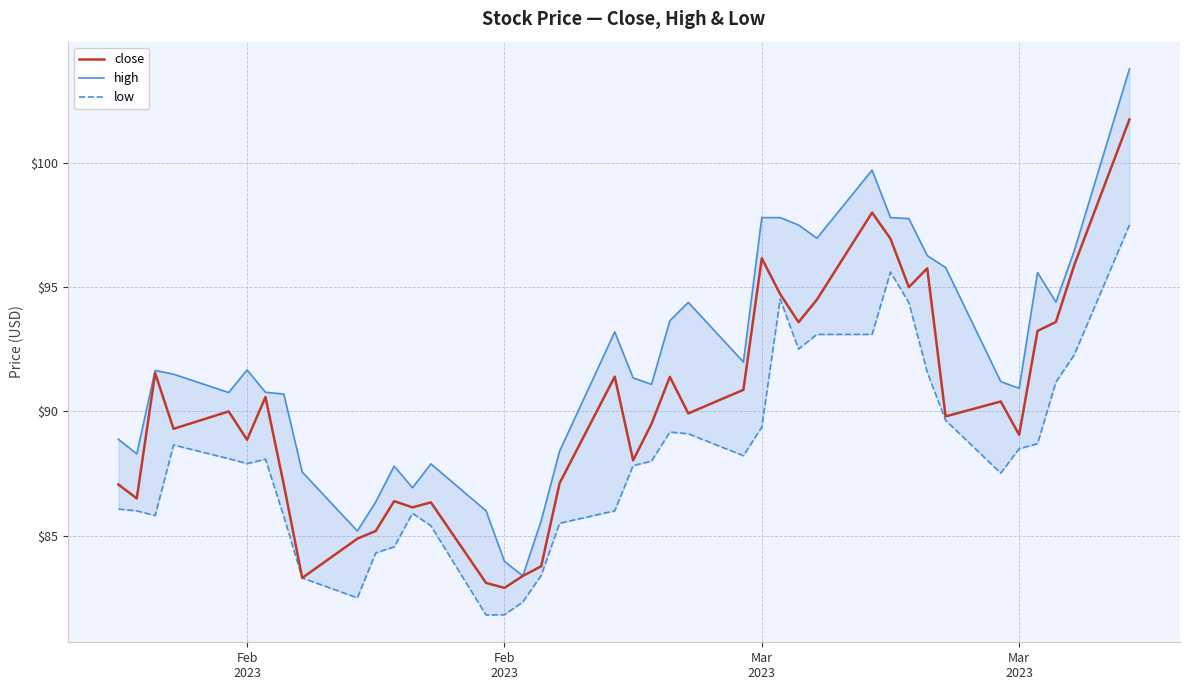

What is the difference between the maximum and second lowest values in the close series?

18.7